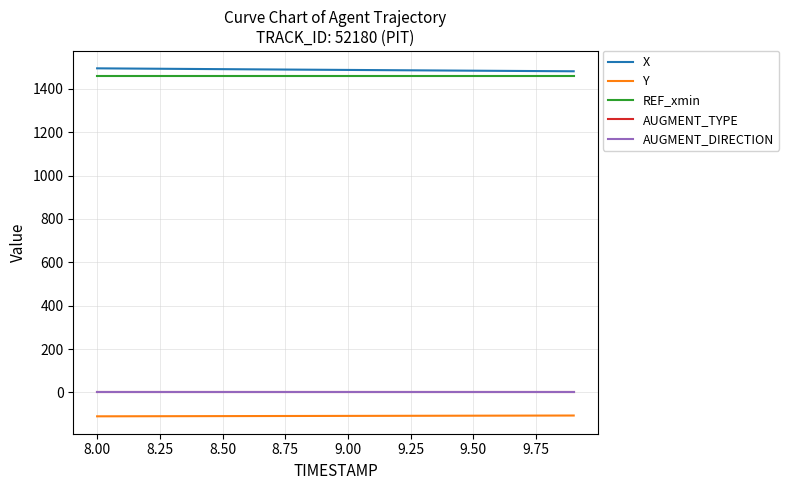

How many lines are shown in the chart?

5